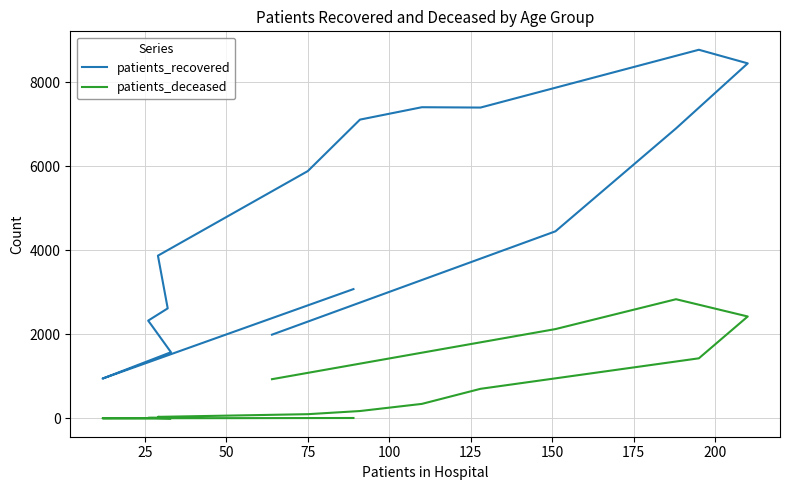

What is the minimum value shown in the chart?

3